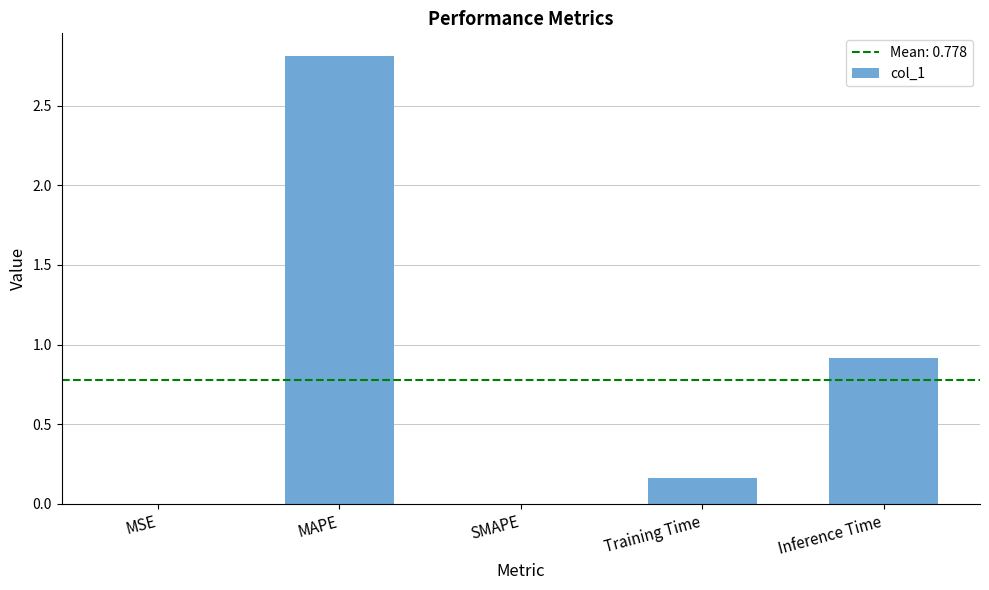

What is the greatest value displayed?

2.8